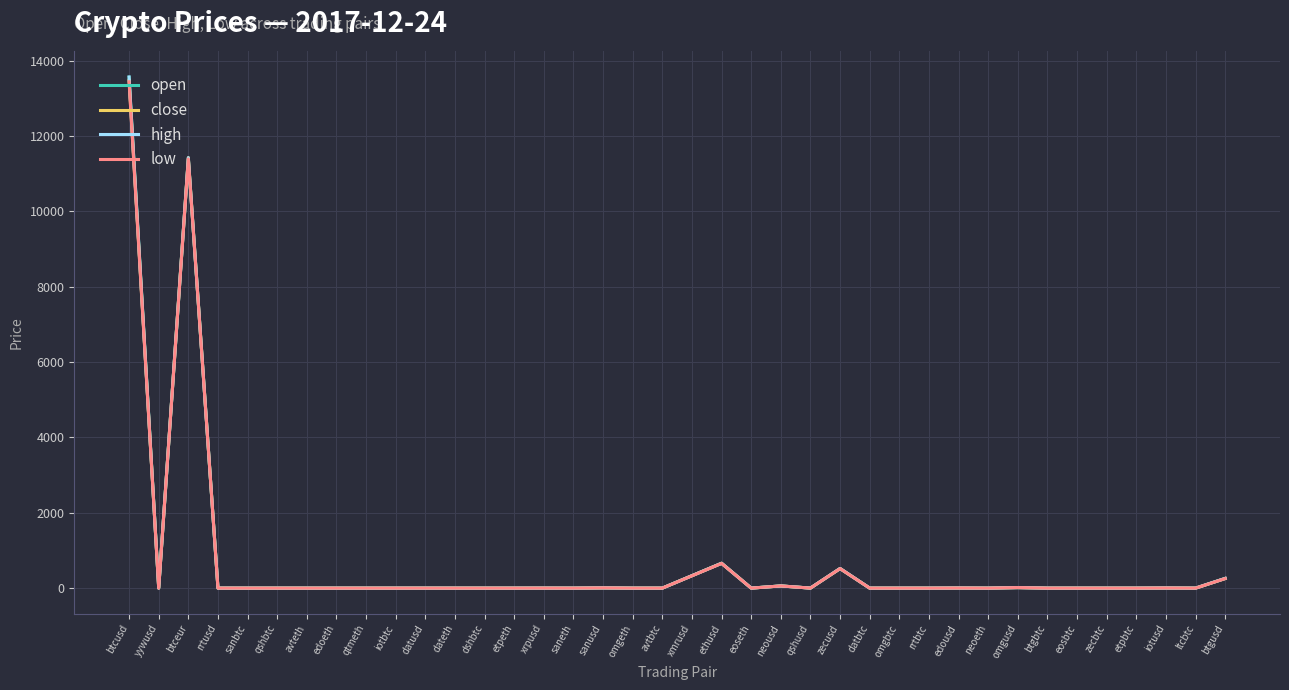

The value of close at ethusd is 1123.3. True or false?

False